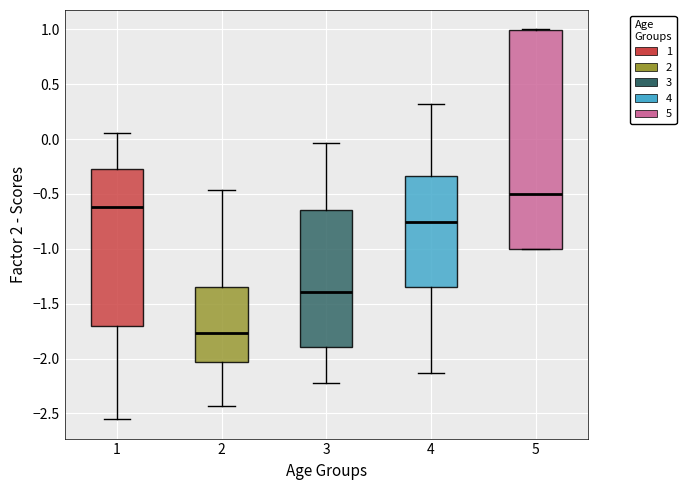

Which box's median line is the highest?

5